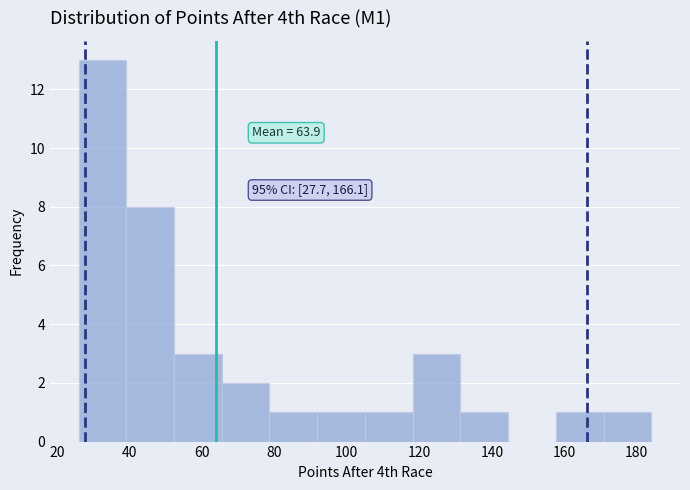

Over which range of the x-axis is the bar tallest?

26 to 40